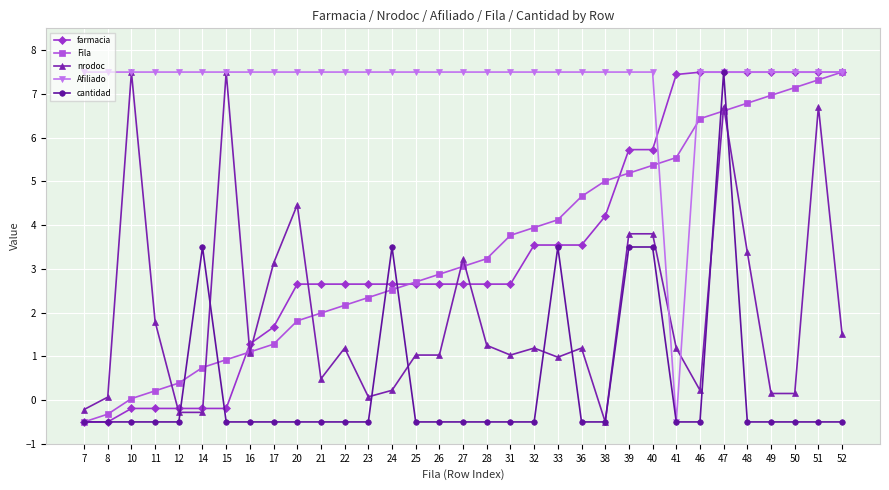

What is the value of the nrodoc point at the 25th from the left?

3.8